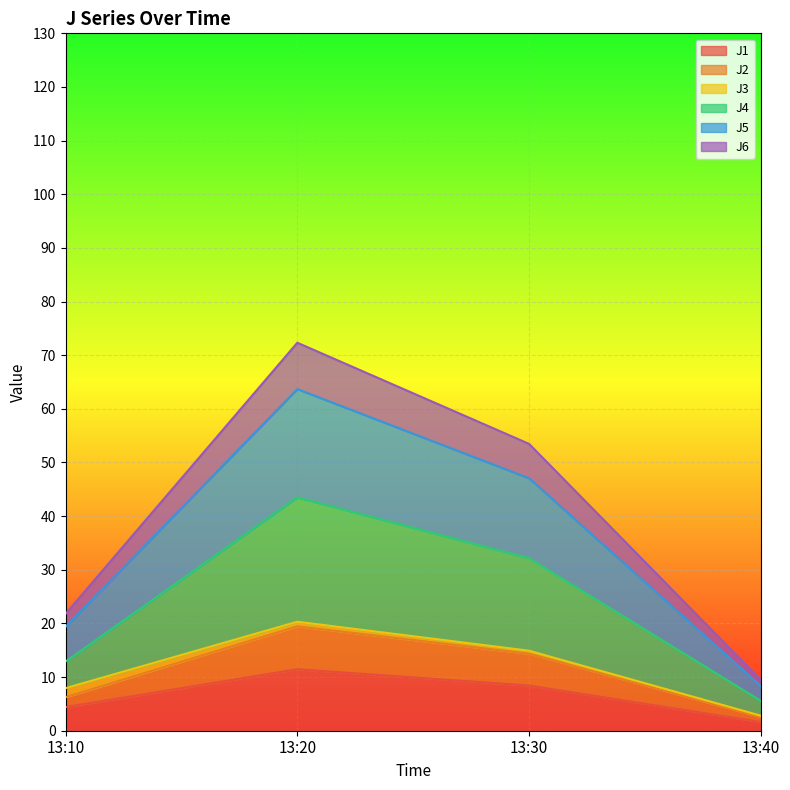

What is the difference between the highest and lowest values at 13:40?

7.8